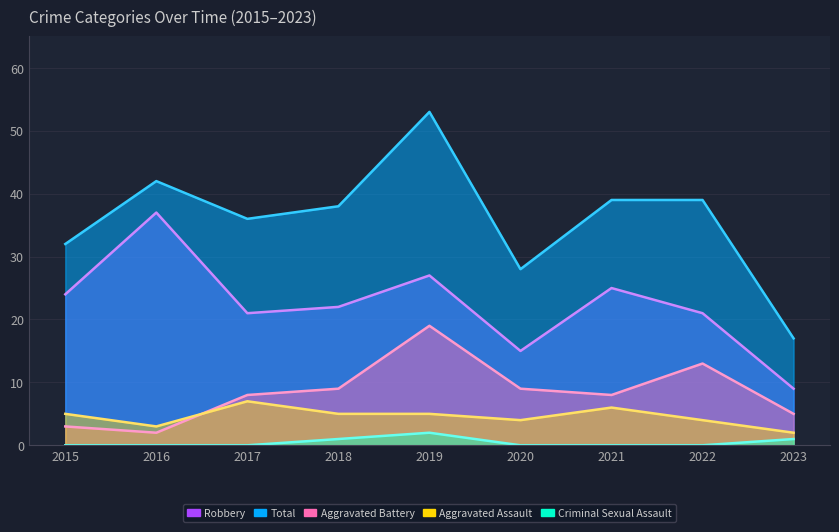

In Robbery, how many points are lower than both neighbors (excluding endpoints)?

2